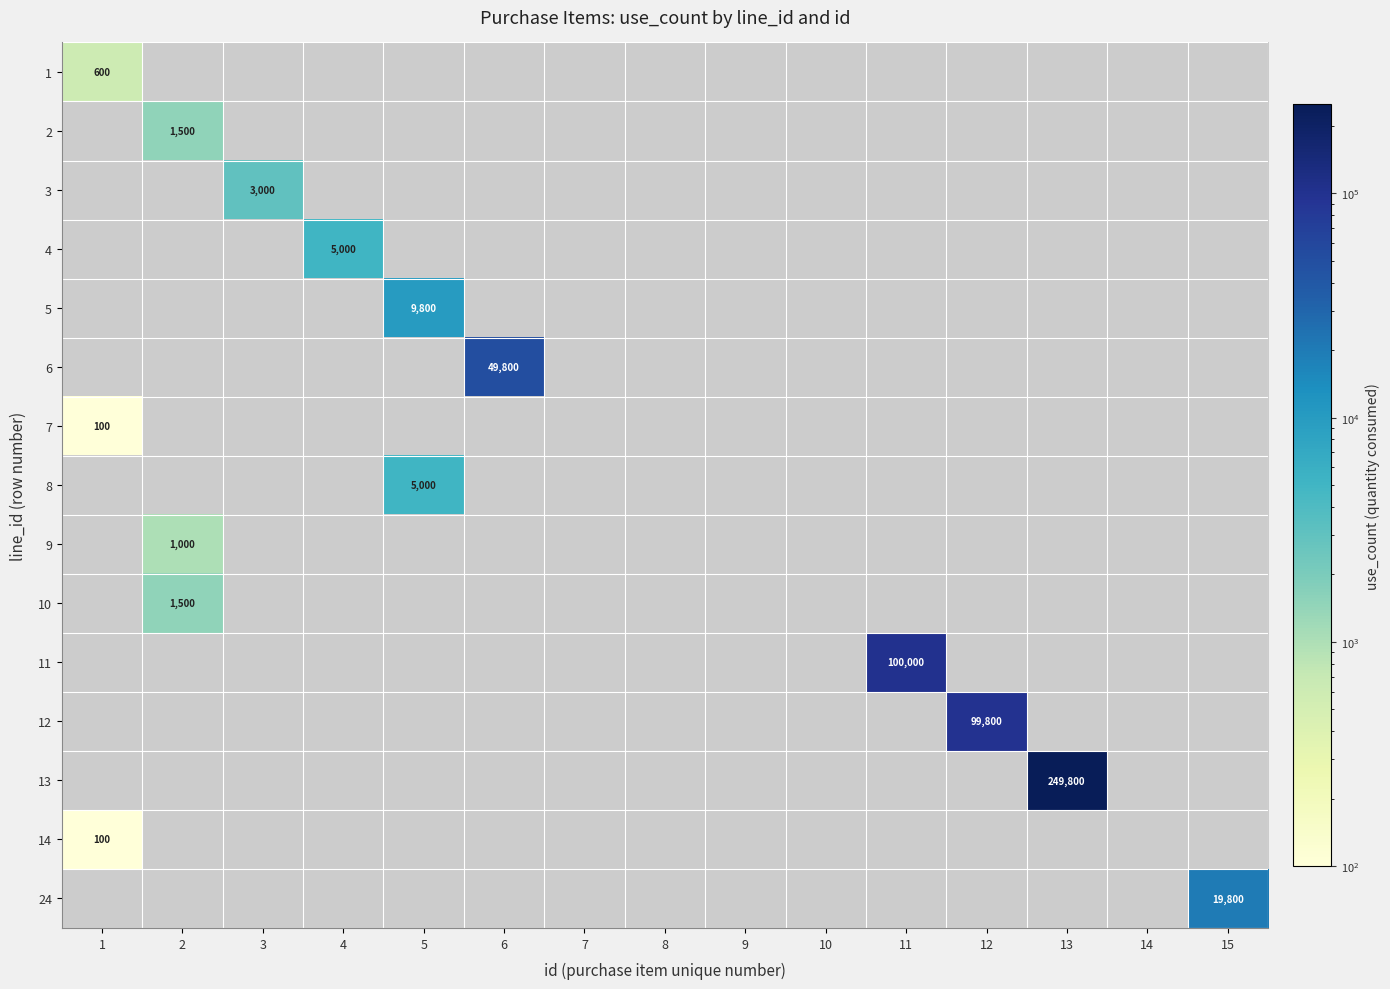

What is the smallest value displayed?

100.0